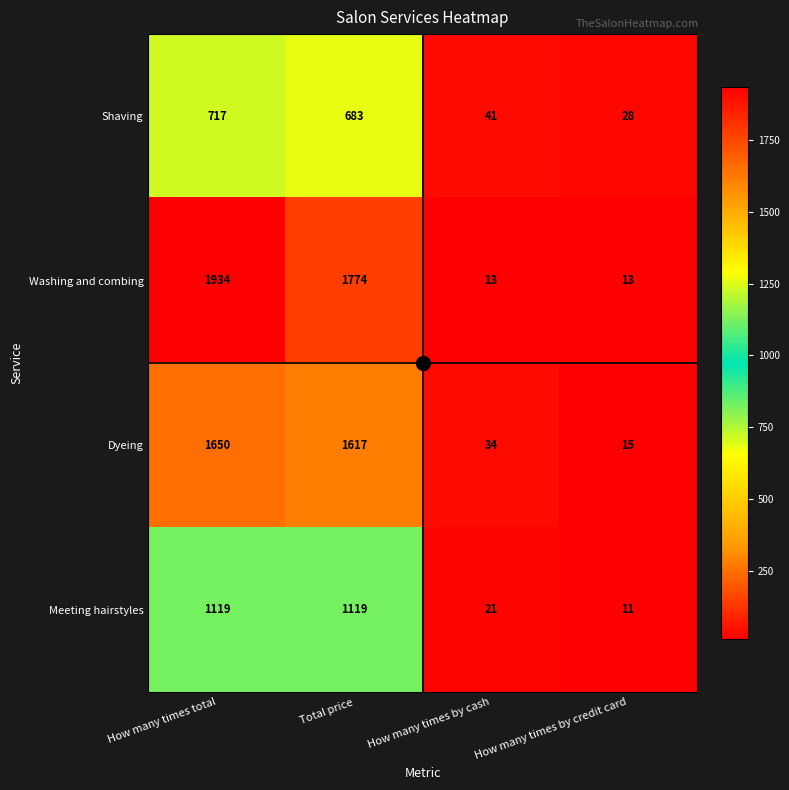

The value of Shaving at Total price is 1060. True or false?

False